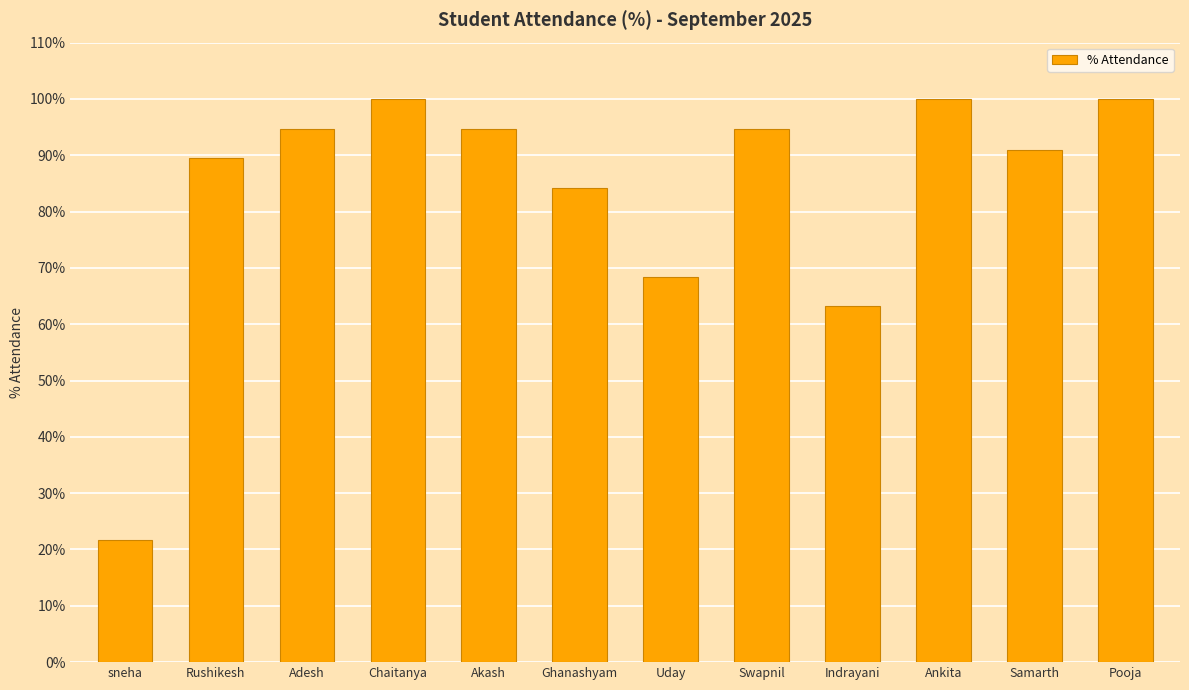

What is the ratio of the value at Chaitanya to the value at Ankita?

1.0